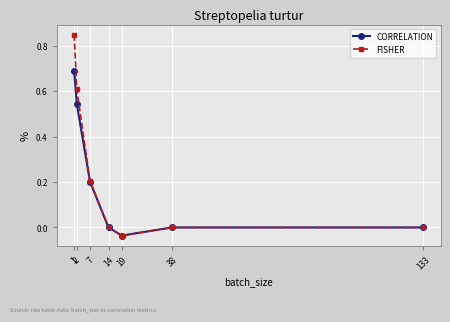

What is the total value across all series at 7?

0.4